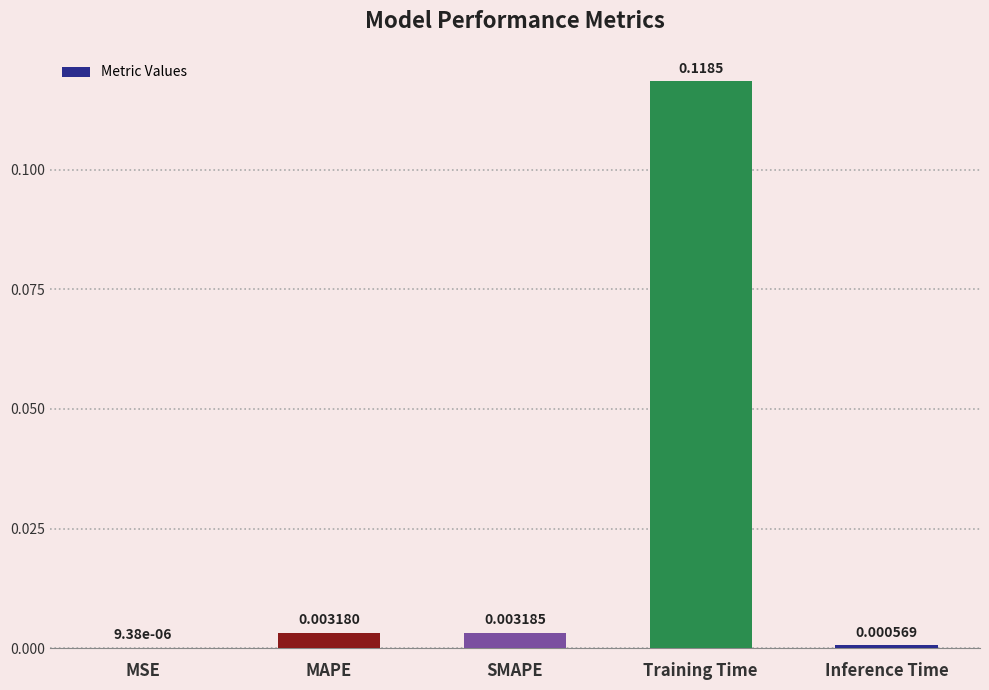

Which label corresponds to the largest value in the chart?

Training Time